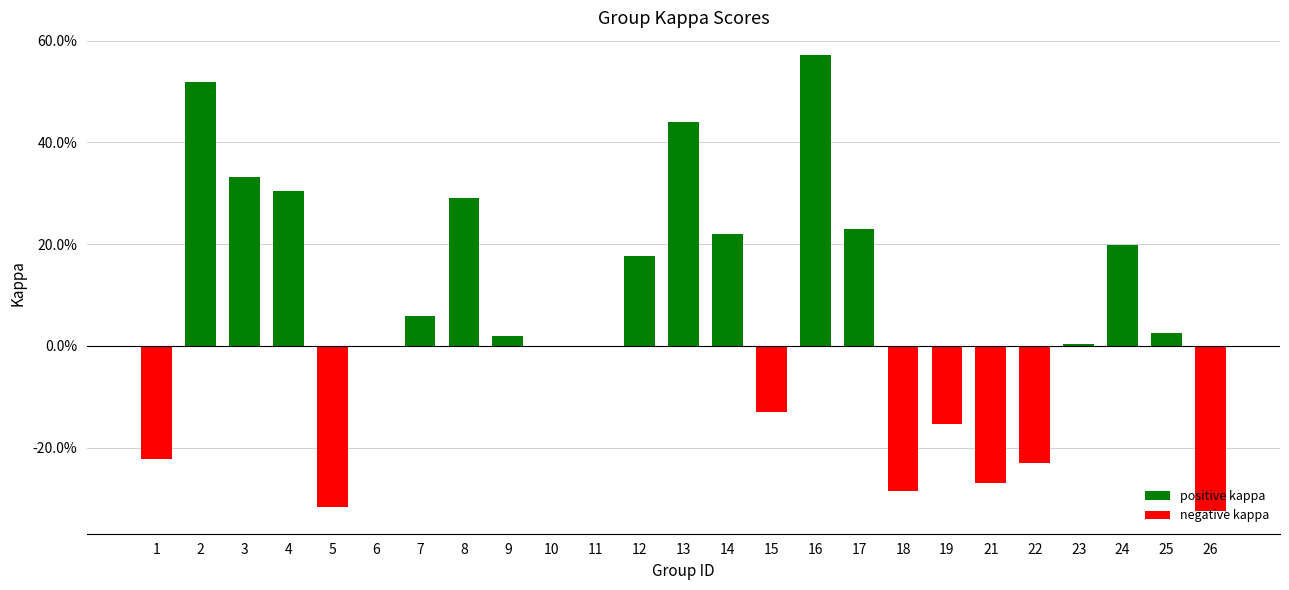

Reading left to right, list all the values displayed in this chart.

positive kappa: 1=0.0	2=0.5	3=0.3	4=0.3	5=0.0	6=0.0	7=0.1	8=0.3	9=0.0	10=0.0	11=0.0	12=0.2	13=0.4	14=0.2	15=0.0	16=0.6	17=0.2	18=0.0	19=0.0	21=0.0	22=0.0	23=0.0	24=0.2	25=0.0	26=0.0
negative kappa: 1=-0.2	2=0.0	3=0.0	4=0.0	5=-0.3	6=0.0	7=0.0	8=0.0	9=0.0	10=0.0	11=0.0	12=0.0	13=0.0	14=0.0	15=-0.1	16=0.0	17=0.0	18=-0.3	19=-0.2	21=-0.3	22=-0.2	23=0.0	24=0.0	25=0.0	26=-0.3